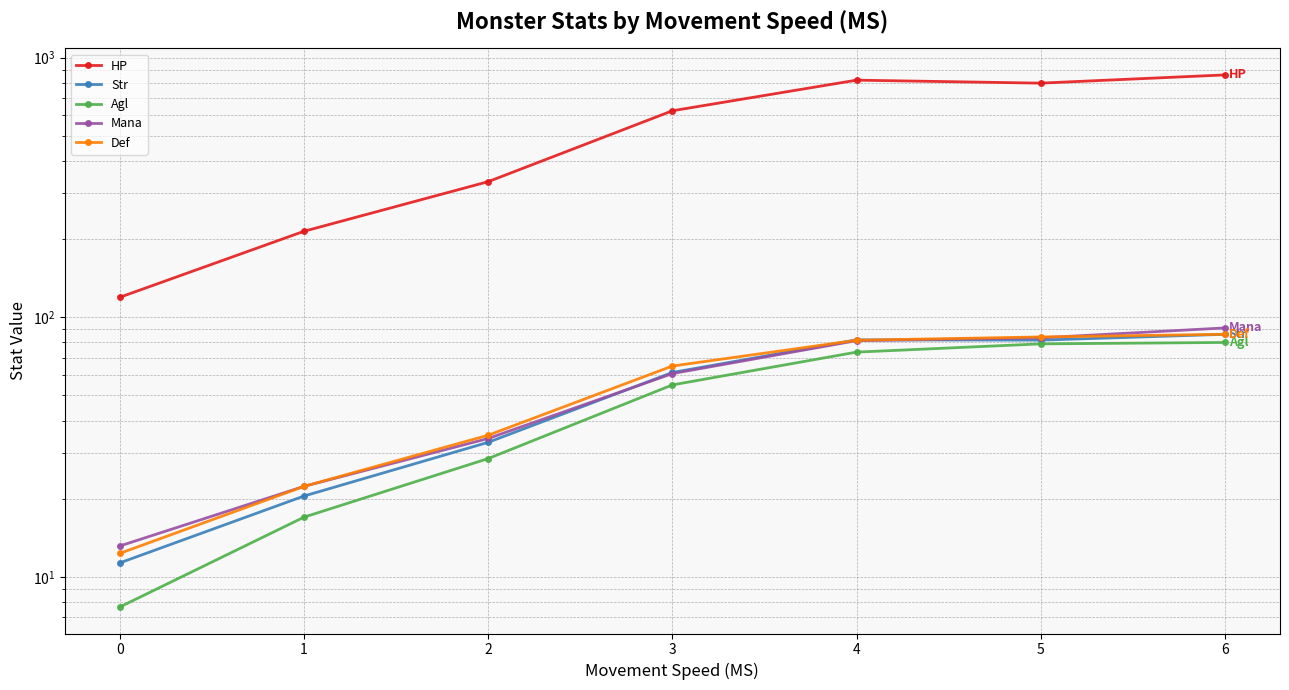

Between 2 and 4, which series saw the biggest shift?

HP